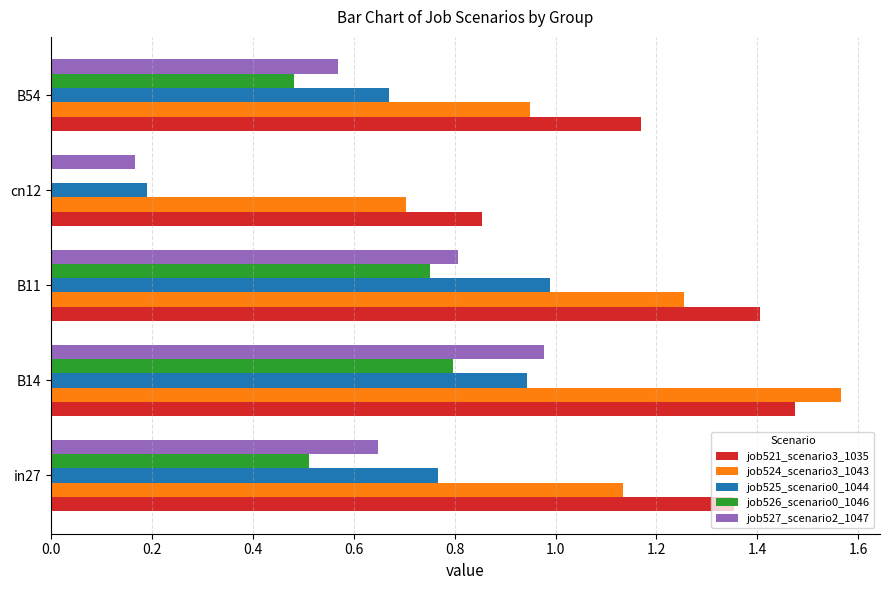

Which series has the largest total across all categories?

job521_scenario3_1035